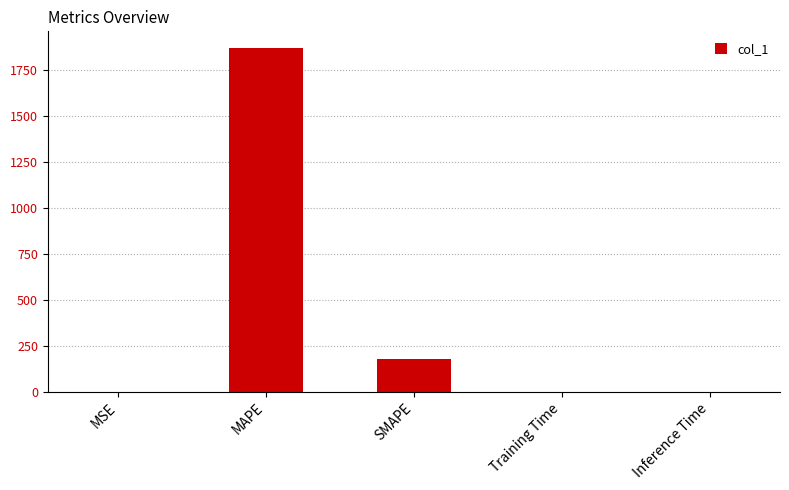

Where is the data nearest to the value 933?

SMAPE